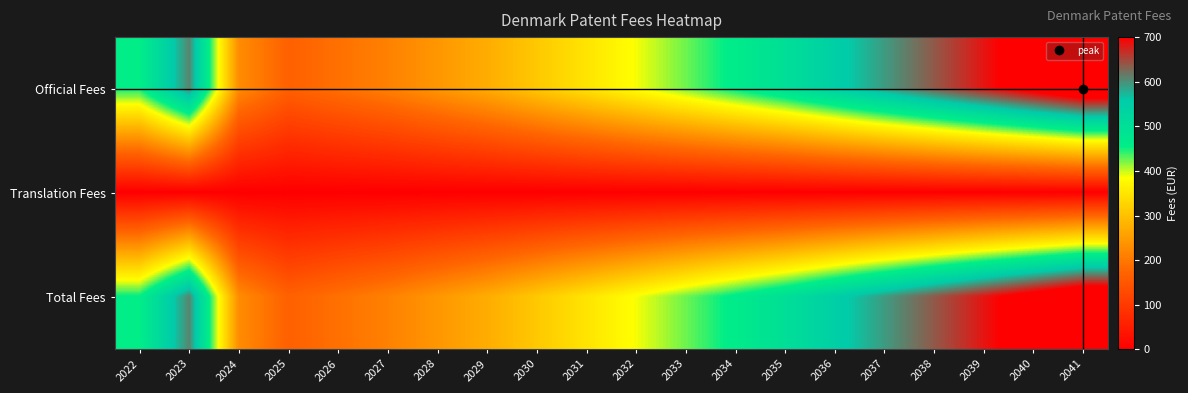

Reading left to right, transcribe all the data shown in this chart.

Official Fees: 2022=456	2023=608	2024=228	2025=167	2026=190	2027=213	2028=243	2029=273	2030=311	2031=349	2032=387	2033=425	2034=463	2035=501	2036=547	2037=593	2038=638	2039=684	2040=729	2041=775
Translation Fees: 2022=0	2023=0	2024=0	2025=0	2026=0	2027=0	2028=0	2029=0	2030=0	2031=0	2032=0	2033=0	2034=0	2035=0	2036=0	2037=0	2038=0	2039=0	2040=0	2041=0
Total Fees: 2022=456	2023=608	2024=228	2025=167	2026=190	2027=213	2028=243	2029=273	2030=311	2031=349	2032=387	2033=425	2034=463	2035=501	2036=547	2037=593	2038=638	2039=684	2040=729	2041=775